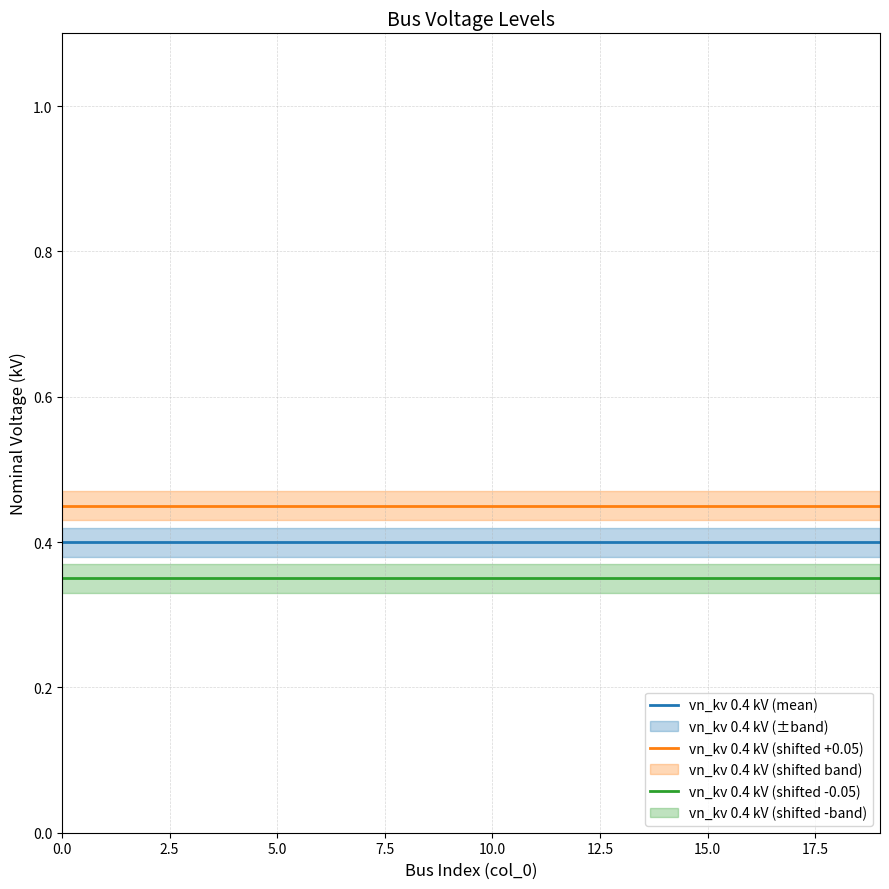

The vn_kv 0.4 kV (shifted +0.05) series shows 0.8 at 11. True or false?

False